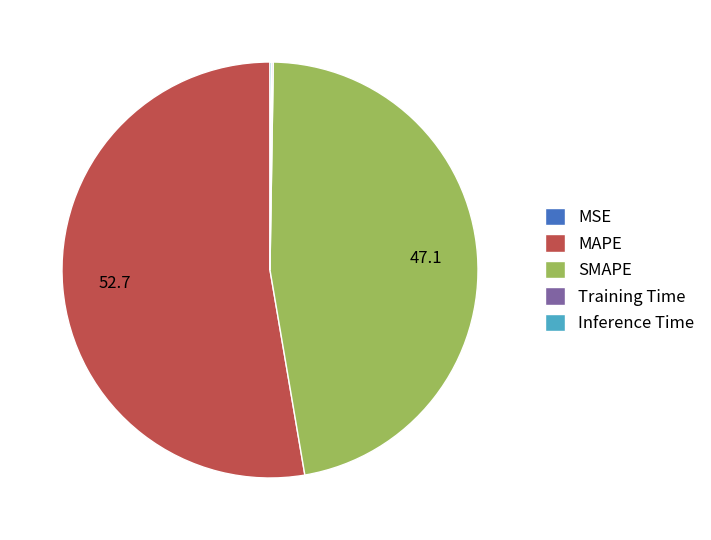

Does any single category account for the majority?

Yes